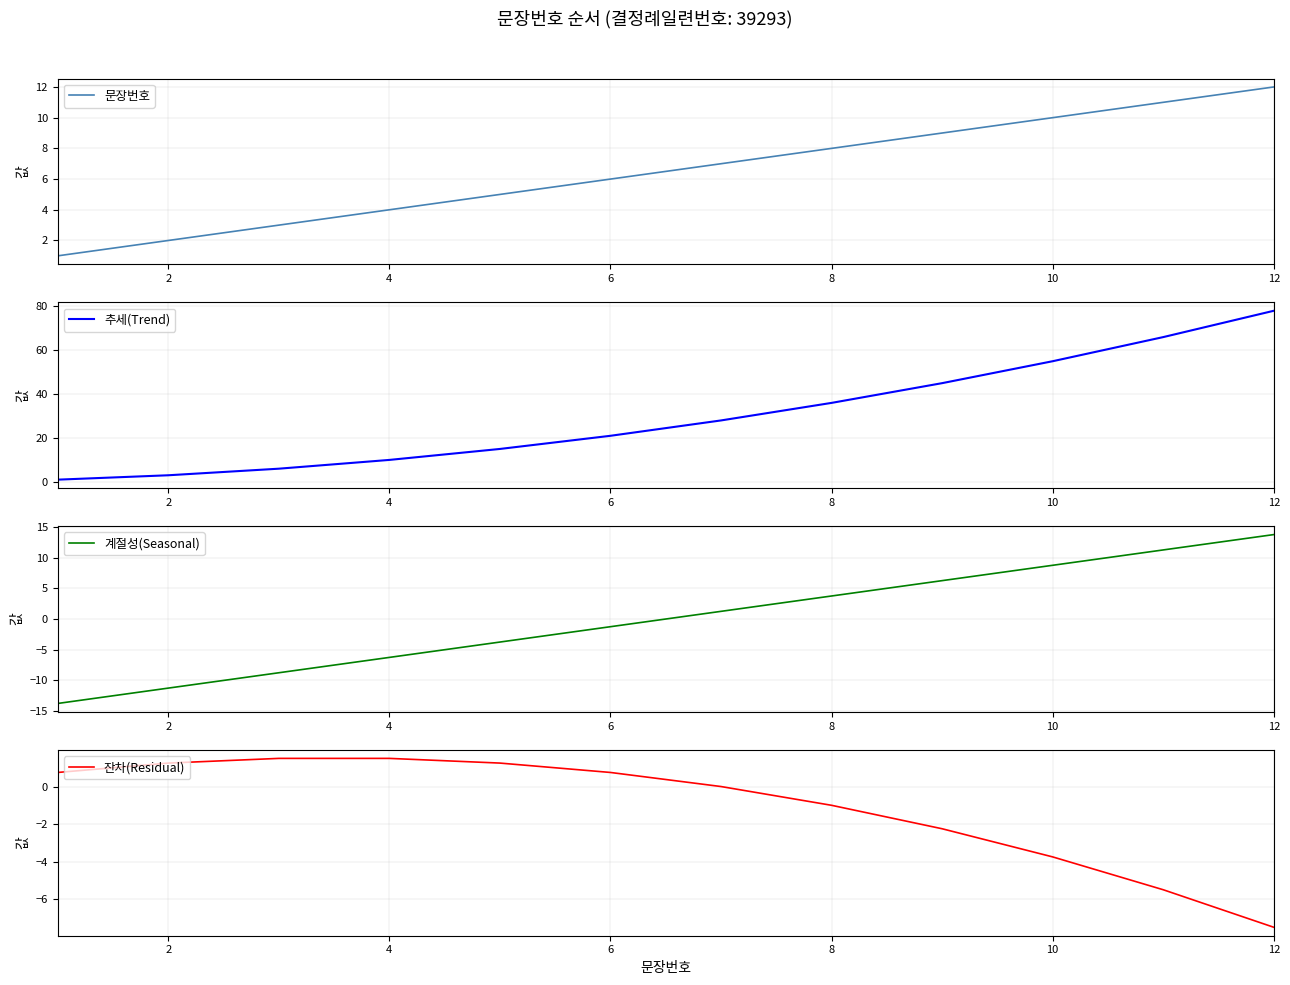

Which series has the widest spread of values?

추세(Trend)